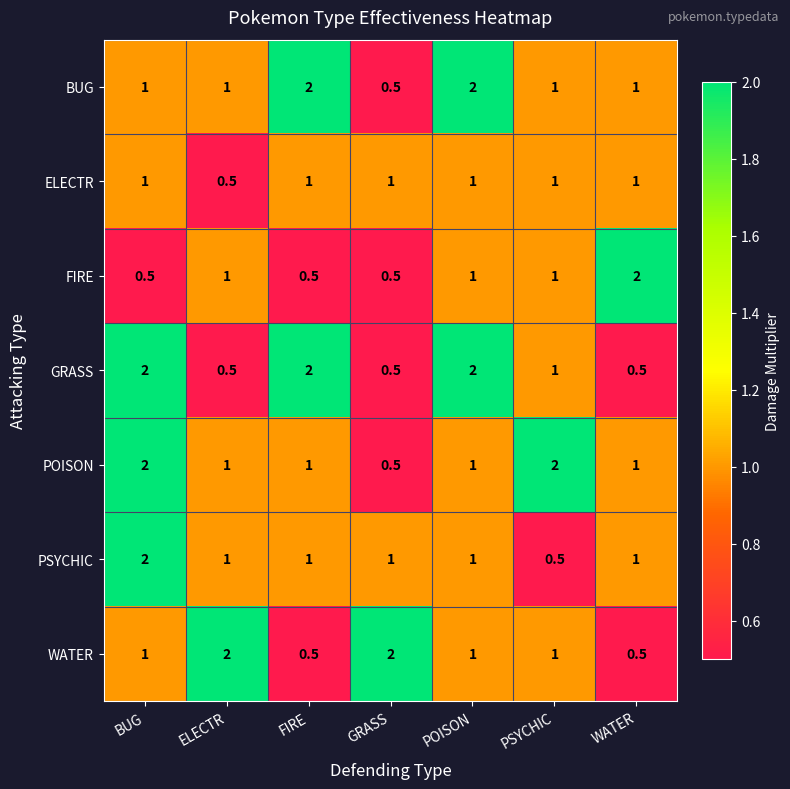

What is the spread (max minus min) of values at BUG?

1.5